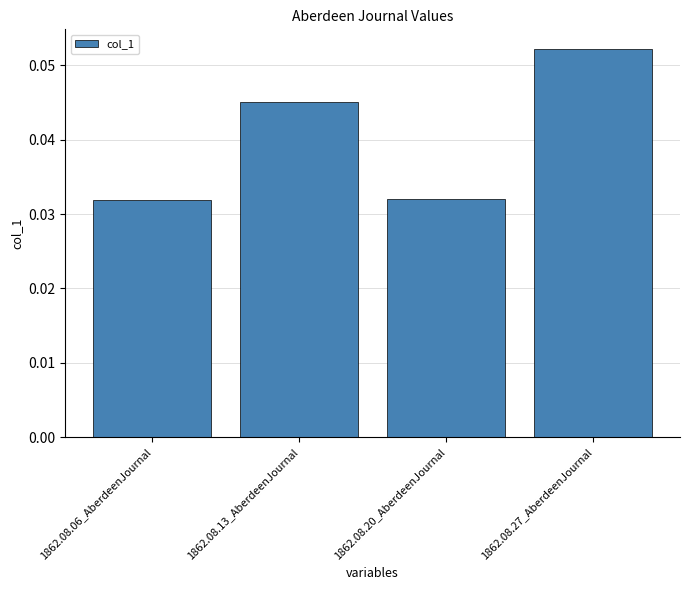

Between 1862.08.13_AberdeenJournal and 1862.08.06_AberdeenJournal, which is larger?

1862.08.13_AberdeenJournal